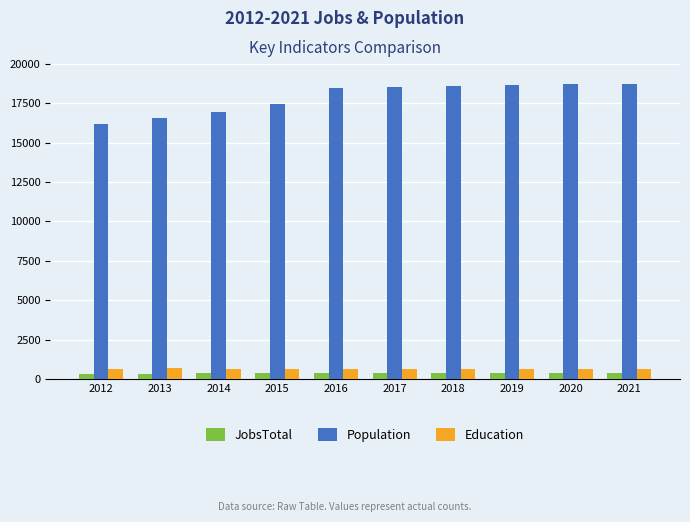

True or false: Population has a value of 5461 at 2013.

False